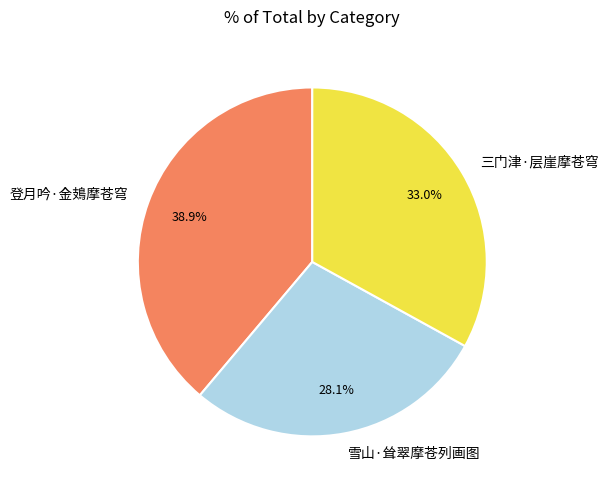

To the nearest percent, what is the difference between the 三门津·层崖摩苍穹 and 雪山·耸翠摩苍列画图 slice percentages?

5%